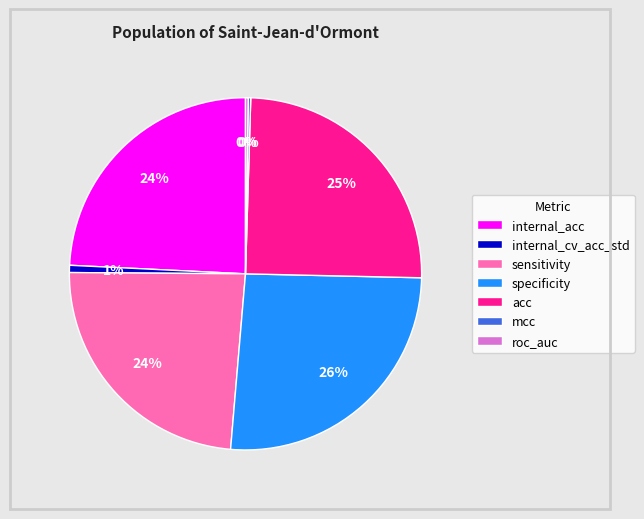

Does internal_acc represent more than half of the total?

No